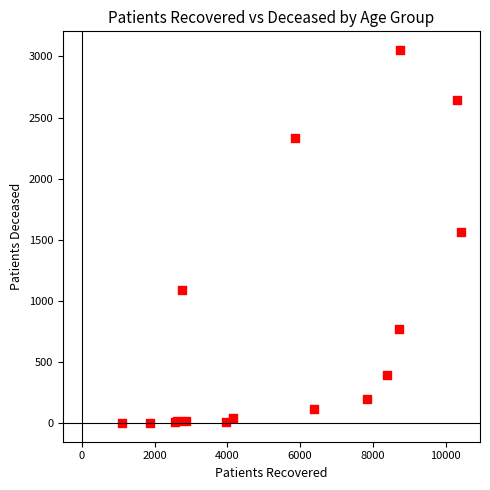

What Y value in the scatter plot is closest to 1528?

1567